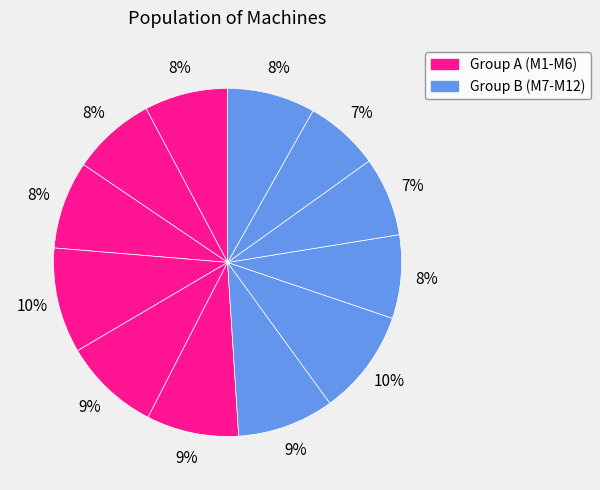

Which category has the smallest portion of the pie?

Machine 11